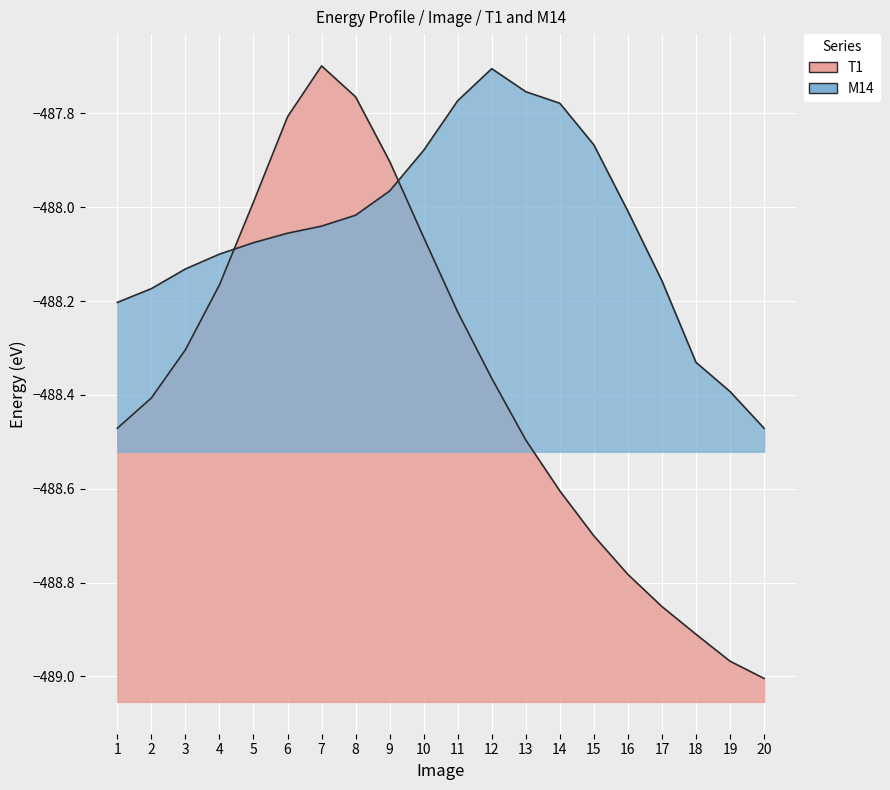

What is the change in value from 14 to 17?

-0.4